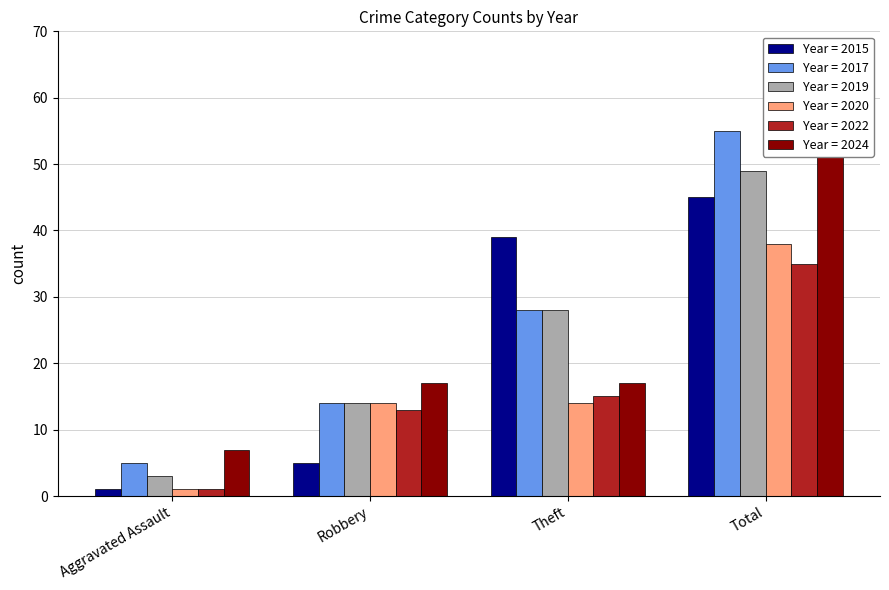

What is the average value of the Year = 2022 series?

16